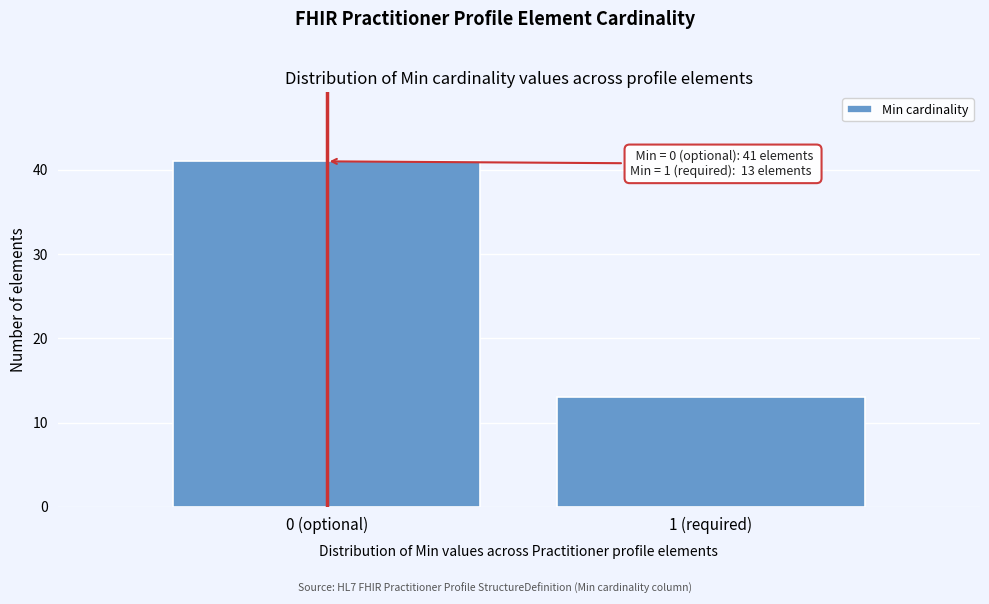

Reading right to left, extract all data points from this chart.

1 (required)=13	0 (optional)=41